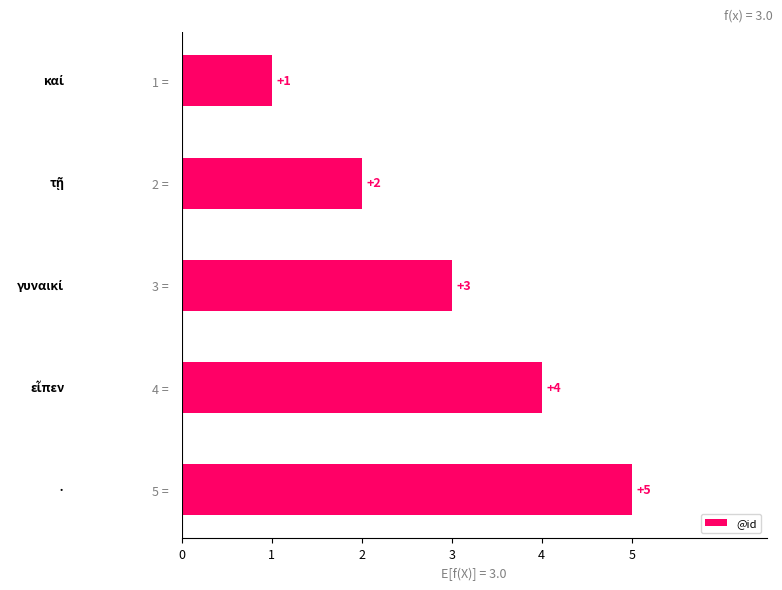

Which has a higher value, 2 =  or 5 = ?

5 = 